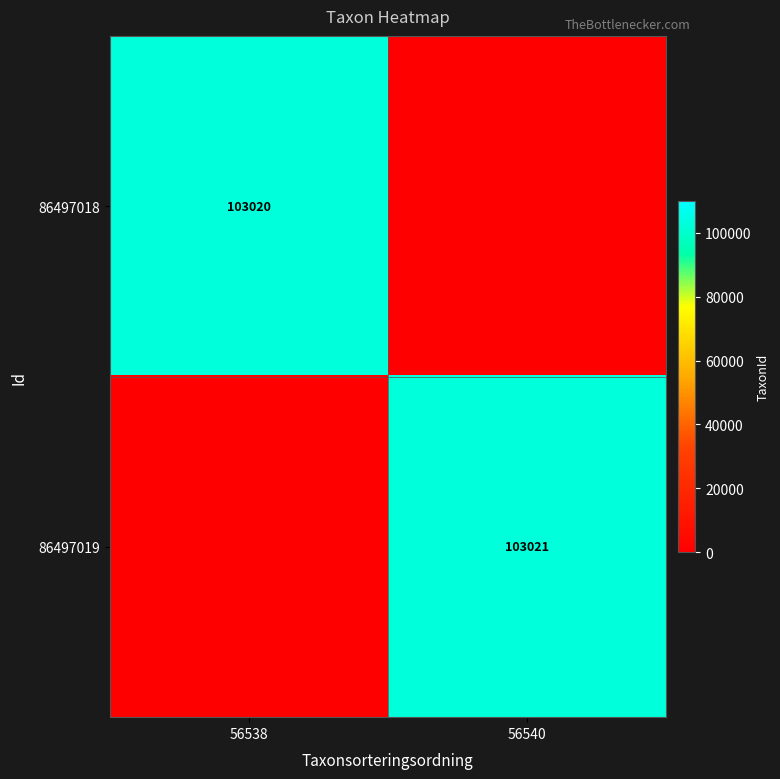

At which category is the sum across all series the highest?

56540